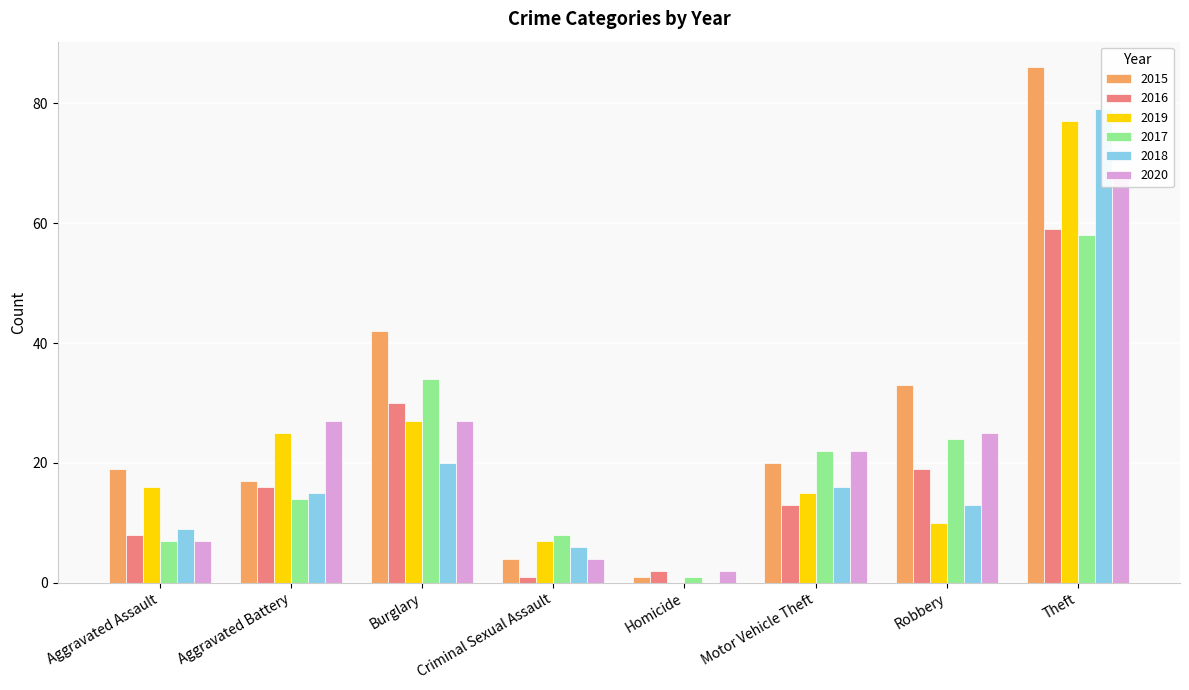

How many values in the 2017 series exceed 22?

3